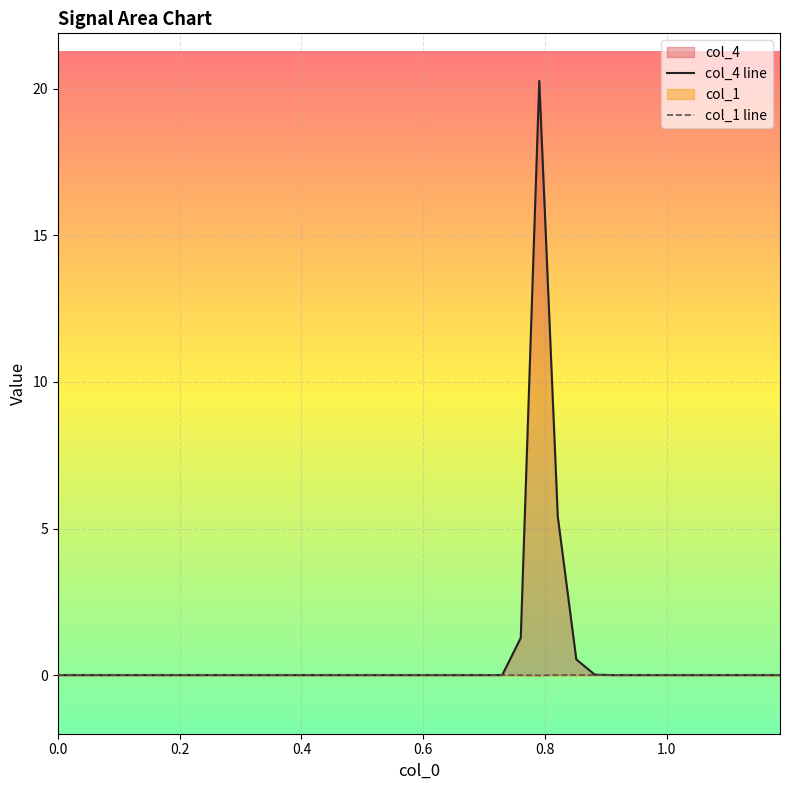

Rank the series by their maximum value, from highest to lowest.

col_4 line, col_1 line